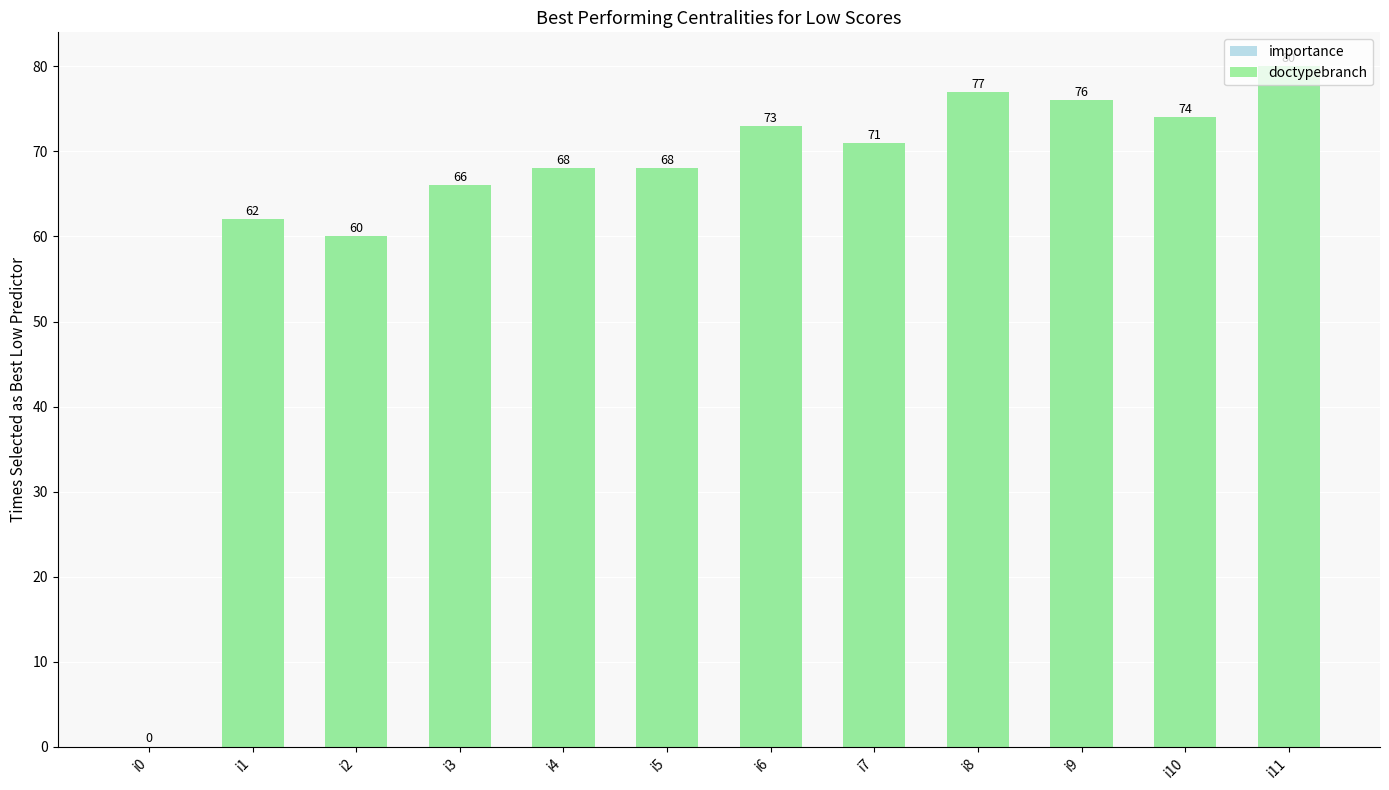

Which has a higher value, i10 or i8?

i8